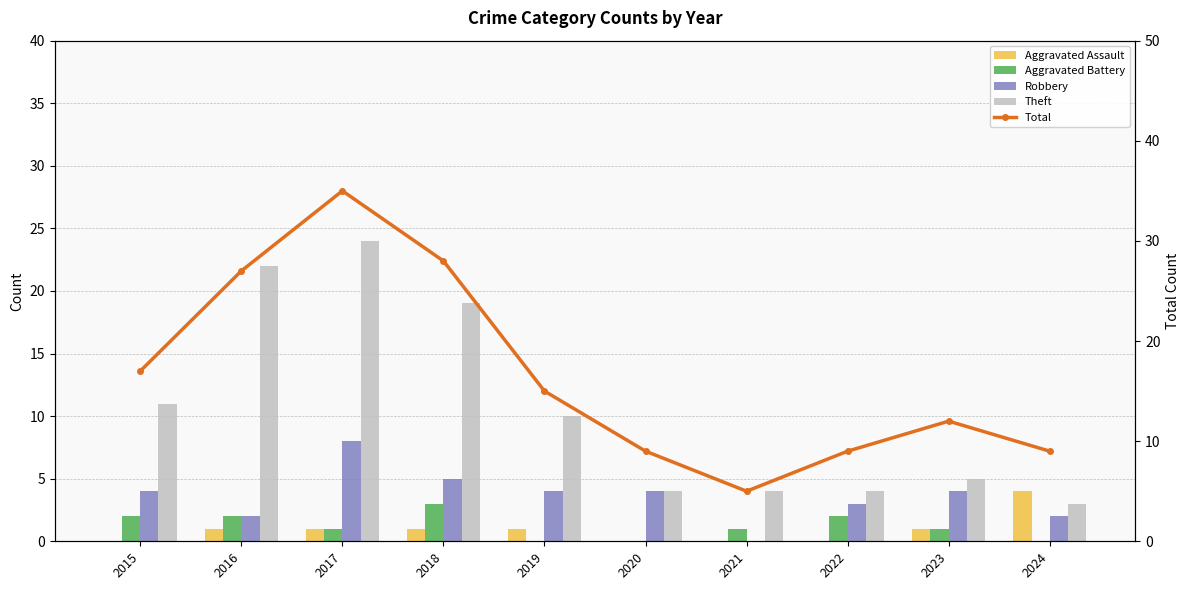

Reading left to right, transcribe all the data shown in this chart.

Aggravated Assault: 0	1	1	1	1	0	0	0	1	4
Aggravated Battery: 2	2	1	3	0	0	1	2	1	0
Robbery: 4	2	8	5	4	4	0	3	4	2
Theft: 11	22	24	19	10	4	4	4	5	3
Total: 17	27	35	28	15	9	5	9	12	9